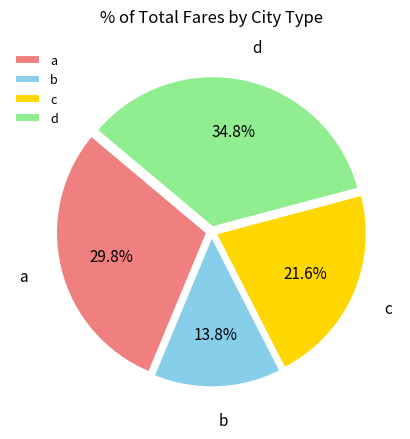

What percentage is NOT represented by c?

78.4%